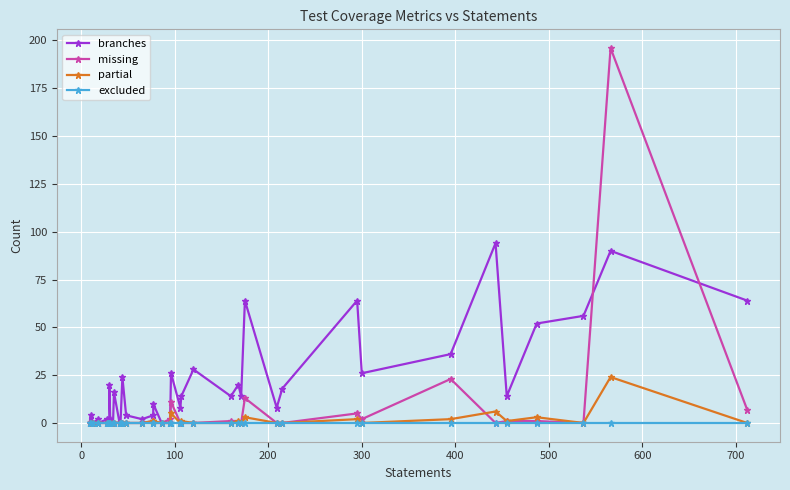

Where is the first local minimum for missing?

300